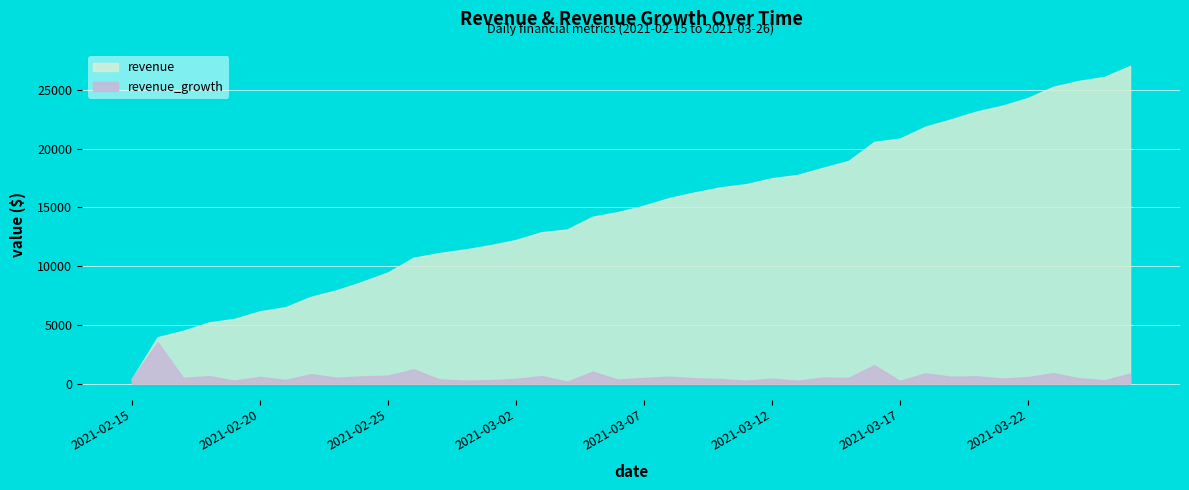

Which has a higher value, 2021-03-09 or 2021-03-26?

2021-03-26